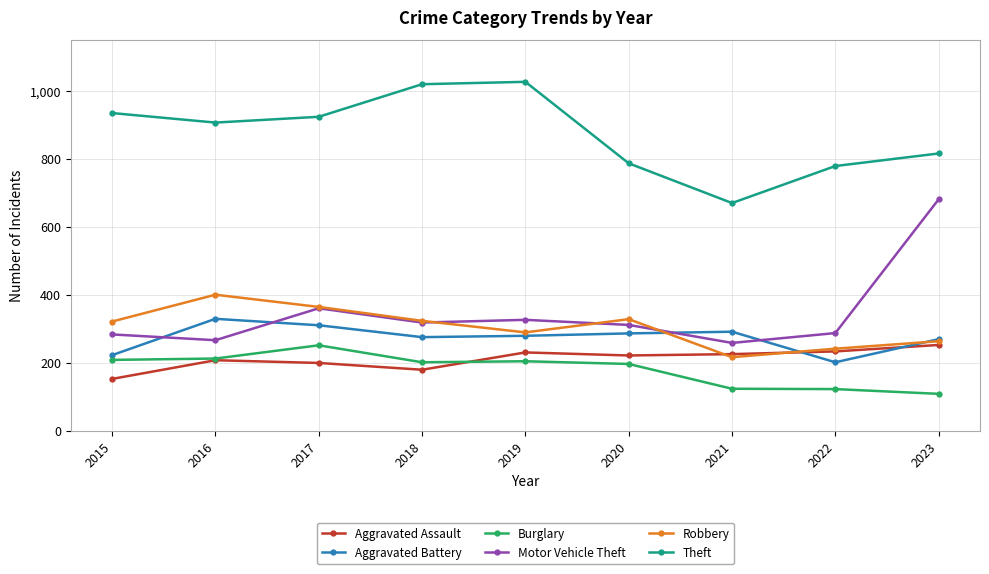

The Burglary series shows 333 at 2019. True or false?

False